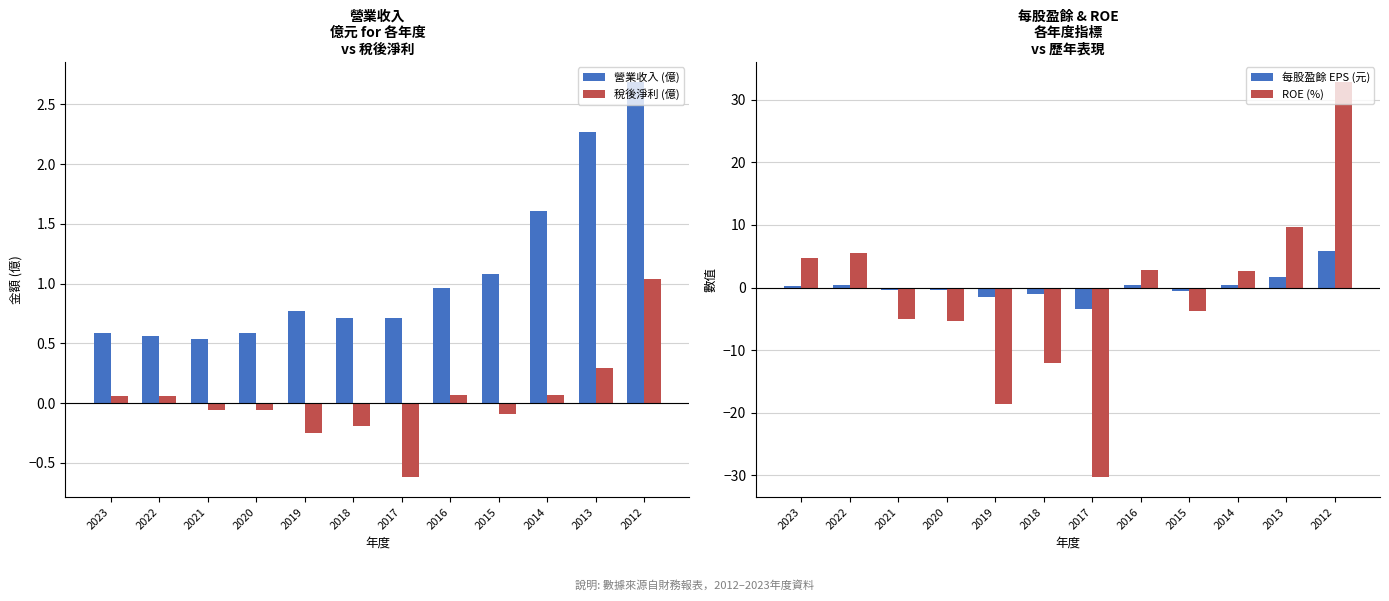

Which series has the largest total across all categories?

營業收入(億)